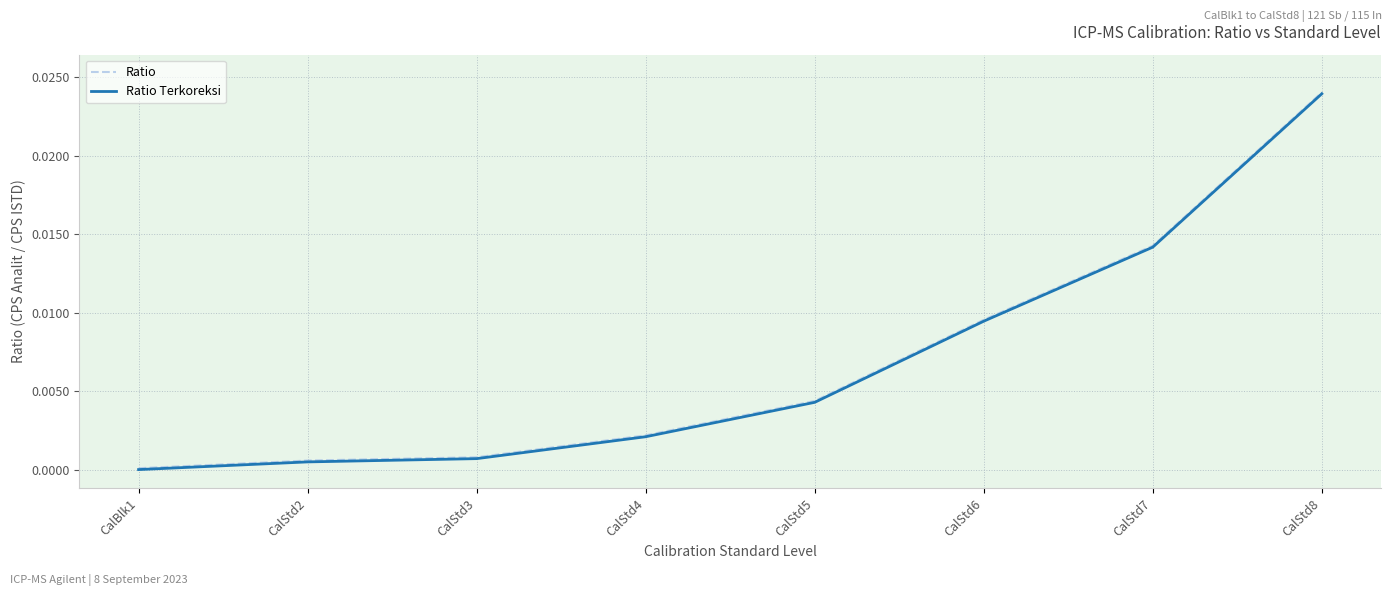

What position from the right is CalStd7?

2